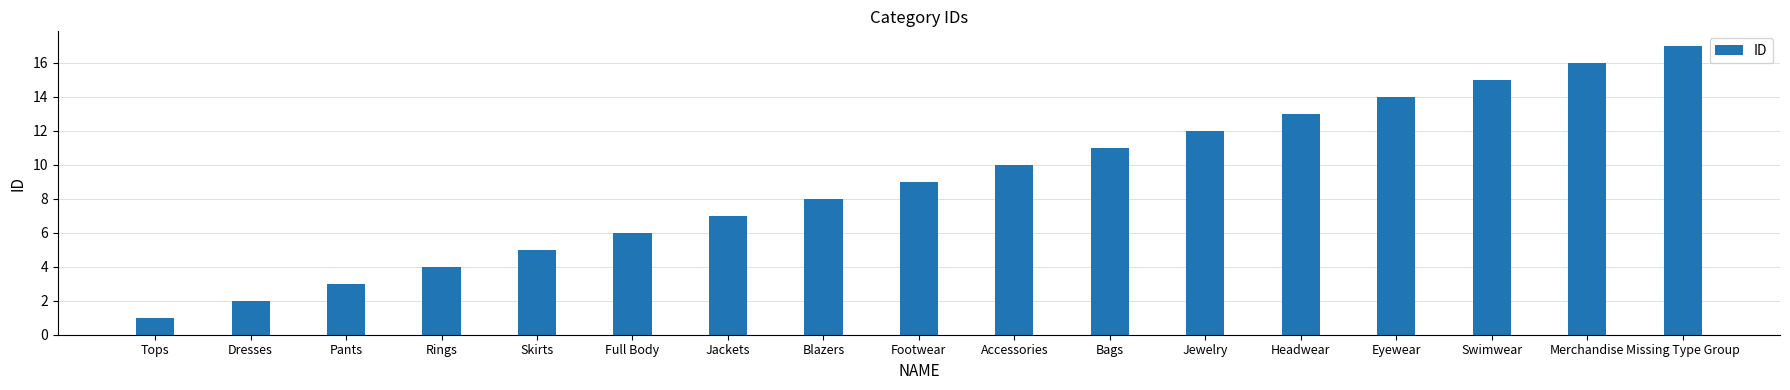

List the labels in order of value, largest first.

Missing Type Group, Merchandise, Swimwear, Eyewear, Headwear, Jewelry, Bags, Accessories, Footwear, Blazers, Jackets, Full Body, Skirts, Rings, Pants, Dresses, Tops